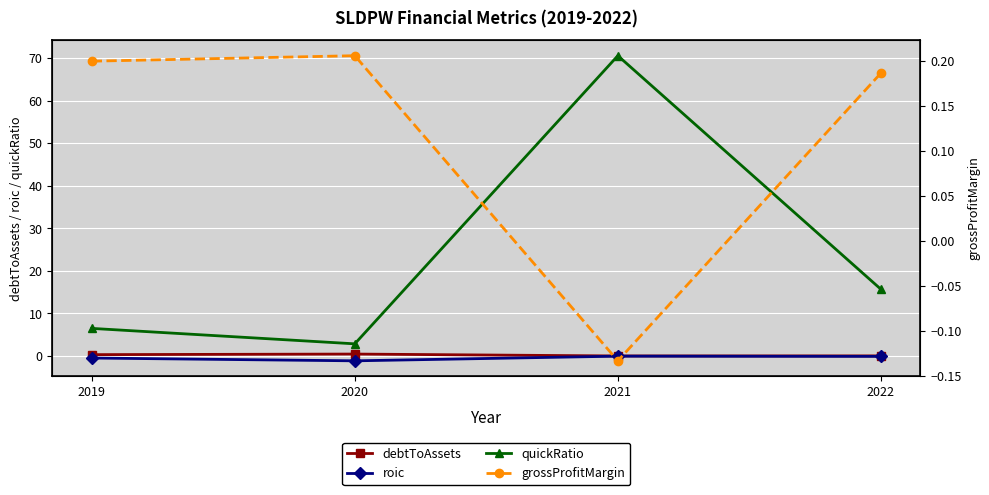

Is it true that debtToAssets equals 0.0 at 2021?

True